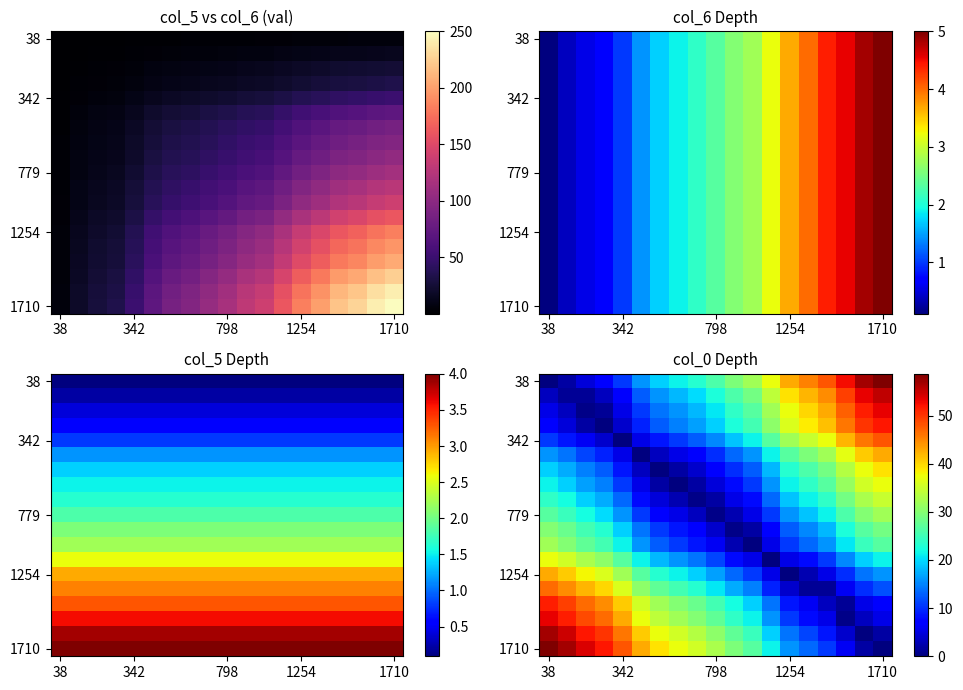

How many categories are shown in the chart?

19